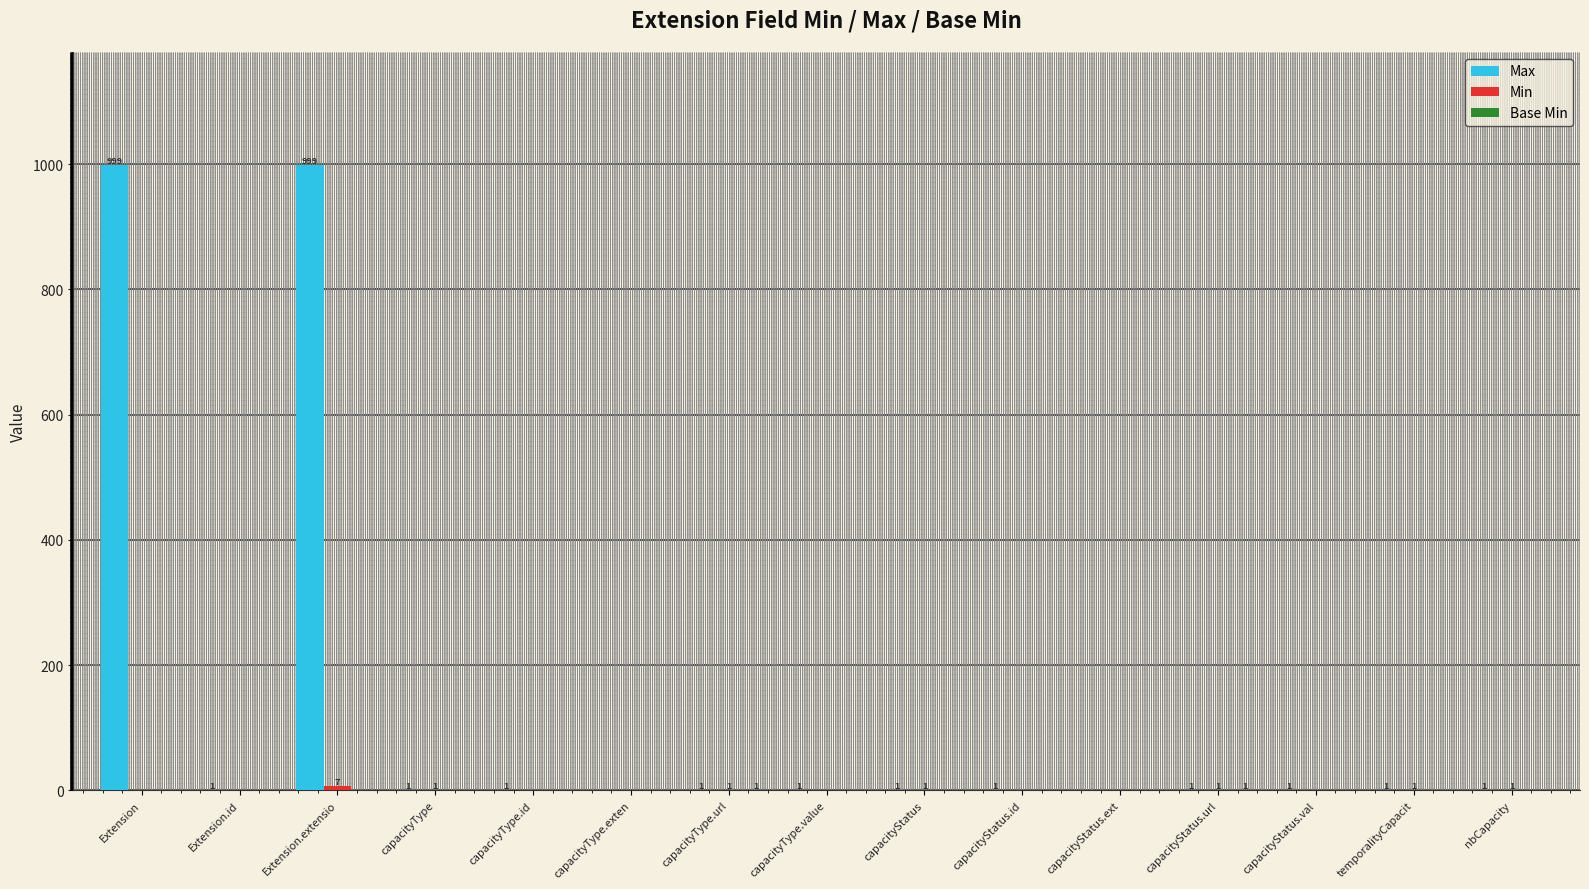

Is it true that Max equals 0 at capacityType.exten?

True